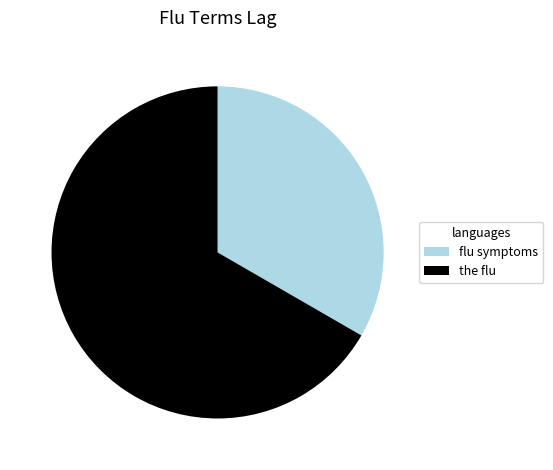

What is the smallest slice in the pie chart?

flu symptoms